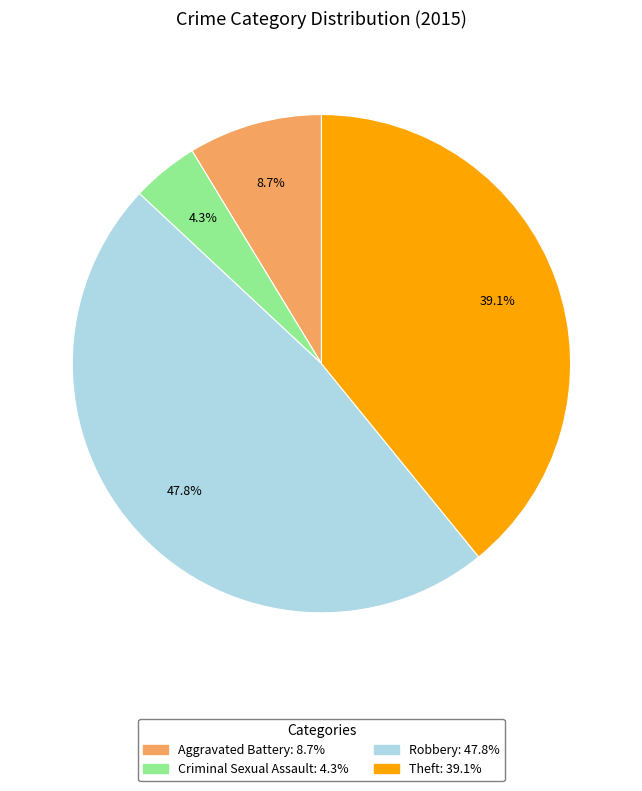

Is there a majority slice in this chart?

No